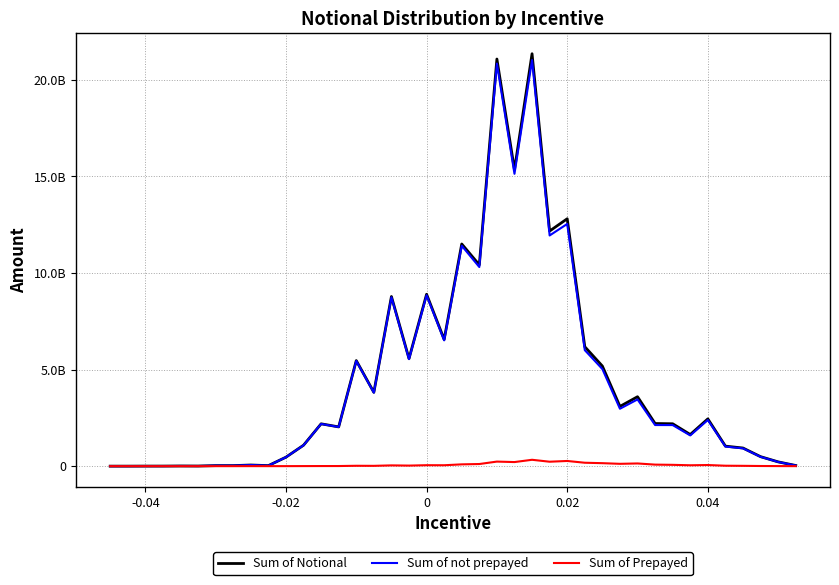

Reading right to left, transcribe all the data shown in this chart.

Sum of Notional: 33760000.0	221550000.0	491400000.0	938110250.4	1035960000.0	2446503135.9	1636412714.9	2193812578.8	2206470000.0	3592811038.1	3091391340.2	5180291845.6	6180030000.0	12803040000.0	12168230000.0	21344830000.0	15341770000.0	21070700000.0	10415390000.0	11498851458.9	6557110000.0	8895390000.0	5566850000.0	8779050000.0	3820750000.0	5463990000.0	2031400000.0	2190860000.0	1083630000.0	464730000.0	27150000.0	59030000.0	27580000.0	27450000.0	6230000.0	8770000.0	3450000.0	2840000.0	300000.0	300000.0
Sum of not prepayed: 33190235.0	218166184.8	483783298.2	921488557.6	1013630708.7	2388442933.2	1590807798.2	2125868742.8	2127275589.9	3453302372.0	2970841950.2	5026227933.4	6003401234.8	12534693034.8	11938720649.0	21015329484.5	15130331309.4	20834699300.6	10305138047.5	11406095278.2	6510199700.4	8846024108.9	5538069823.0	8739602555.1	3804888190.4	5444829994.1	2025339337.6	2185496555.5	1080219679.1	463660698.5	26930757.6	58187745.5	27580000.0	27406582.9	6230000.0	8770000.0	3450000.0	2840000.0	300000.0	300000.0
Sum of Prepayed: 569765.0	3383815.2	7616701.8	16621692.8	22329291.3	58060202.7	45604916.8	67943836.0	79194410.1	139508666.1	120549390.0	154063912.3	176628765.2	268346965.2	229509351.0	329500515.5	211438690.6	236000699.4	110251952.5	92756180.6	46910299.6	49365891.1	28780177.0	39447444.9	15861809.6	19160005.9	6060662.4	5363444.5	3410320.9	1069301.5	219242.4	842254.5	0.0	43417.1	0.0	0.0	0.0	0.0	0.0	0.0